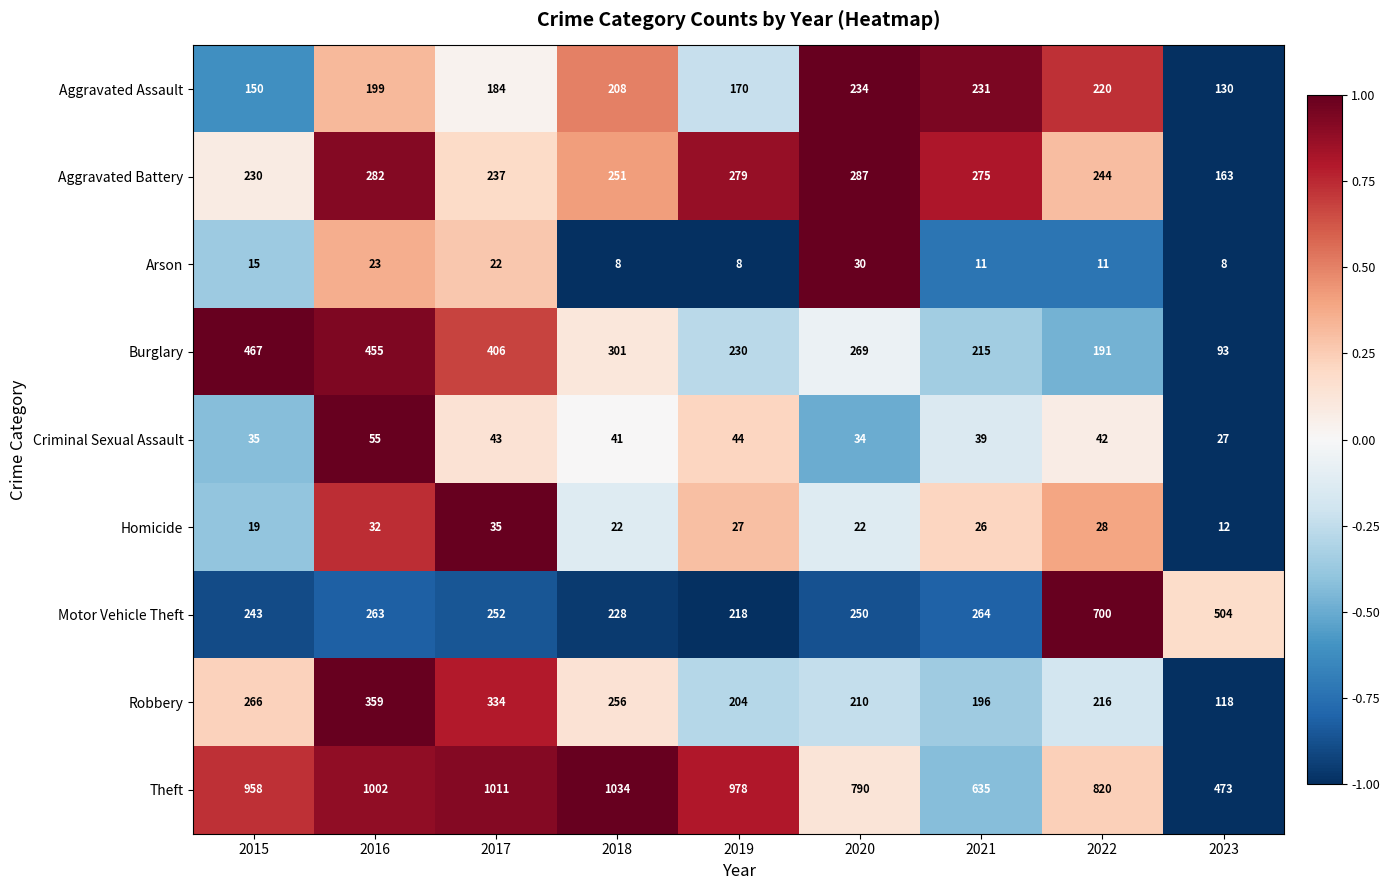

Which series changed the most between 2020 and 2023?

Theft